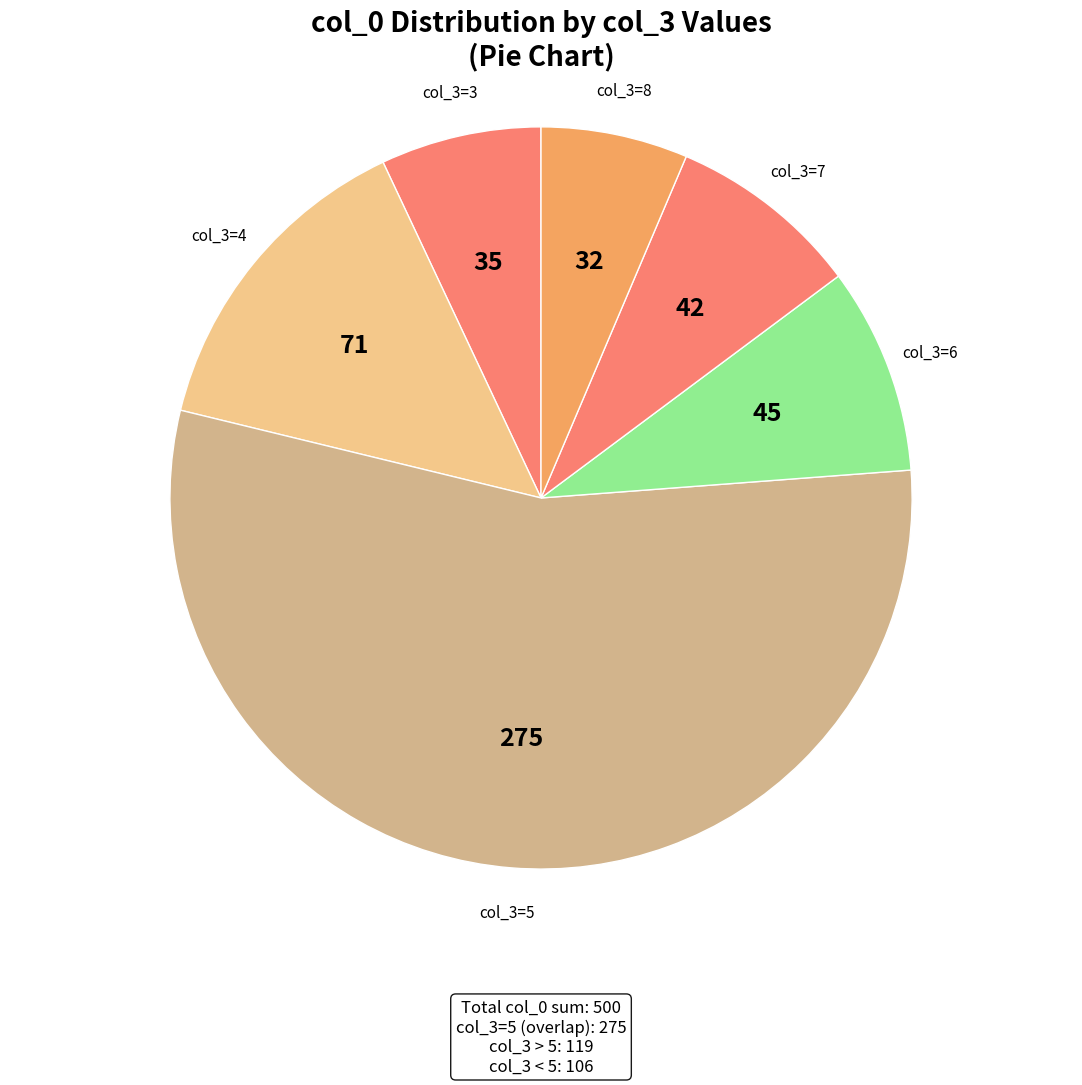

How many segments does this pie chart have?

6